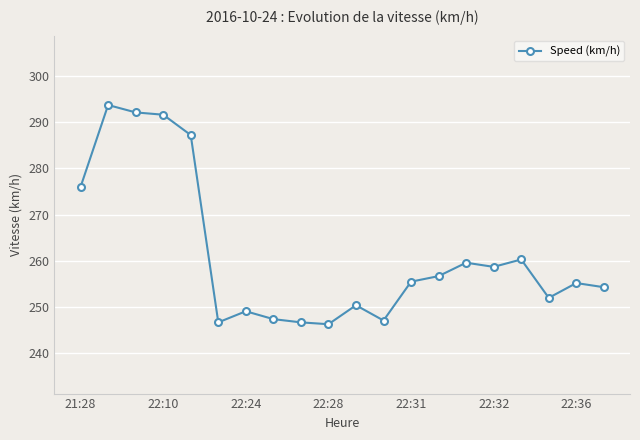

What is the minimum value shown in the chart?

246.3